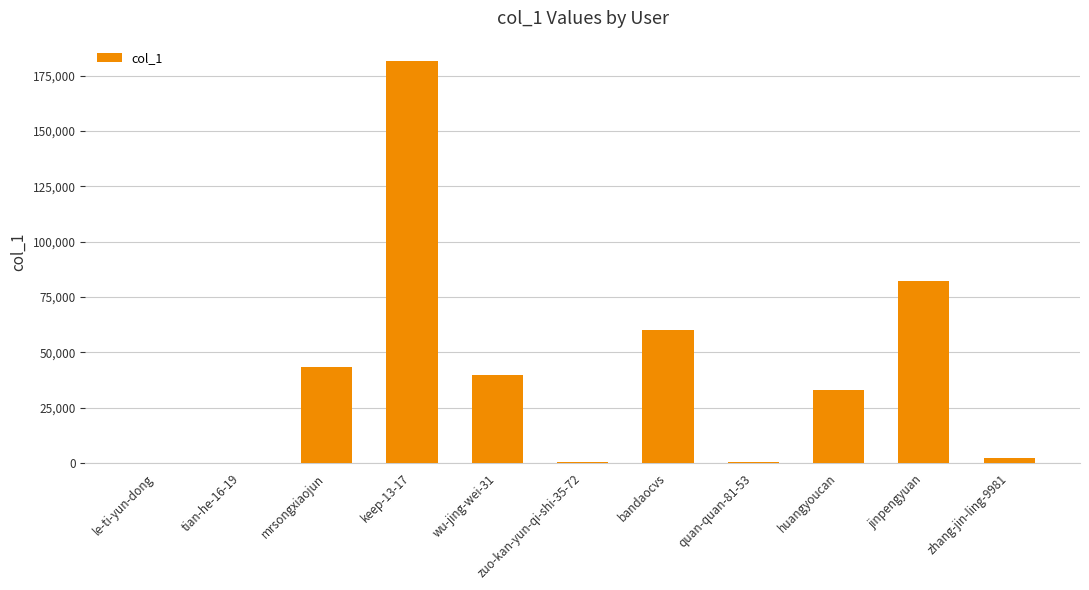

At which label does the data first exceed 32854?

mrsongxiaojun